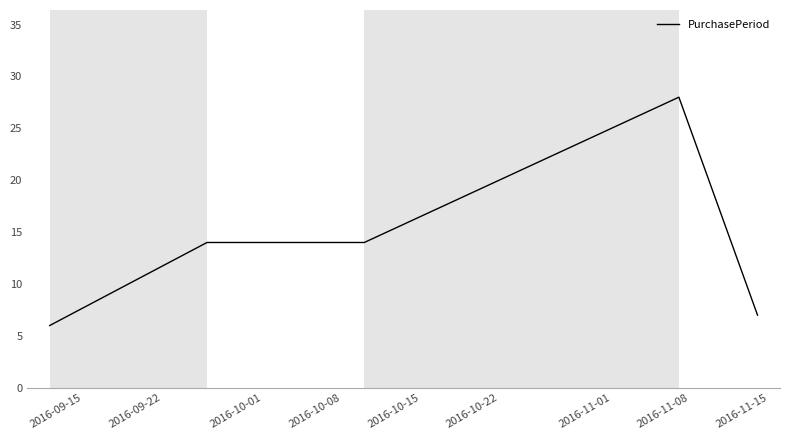

What is the difference between the maximum and minimum values?

22